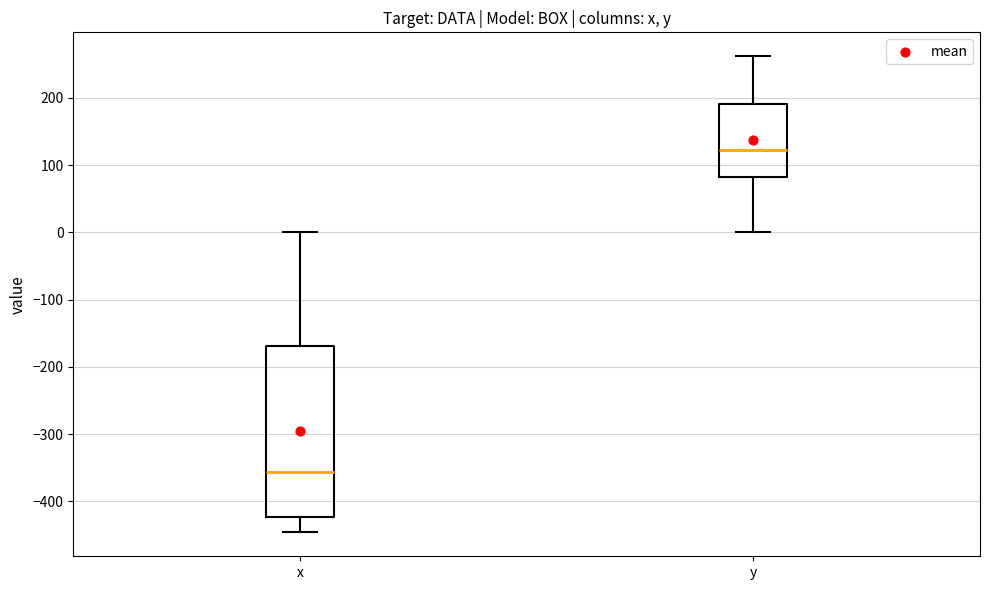

Which box's median line is the highest?

y